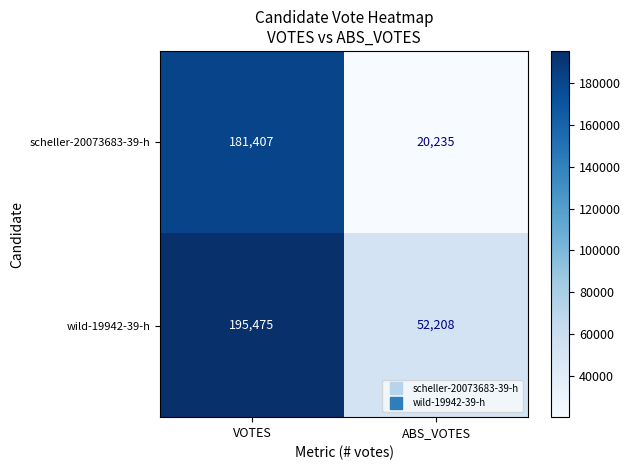

Which series has the largest range (max minus min)?

scheller-20073683-39-h